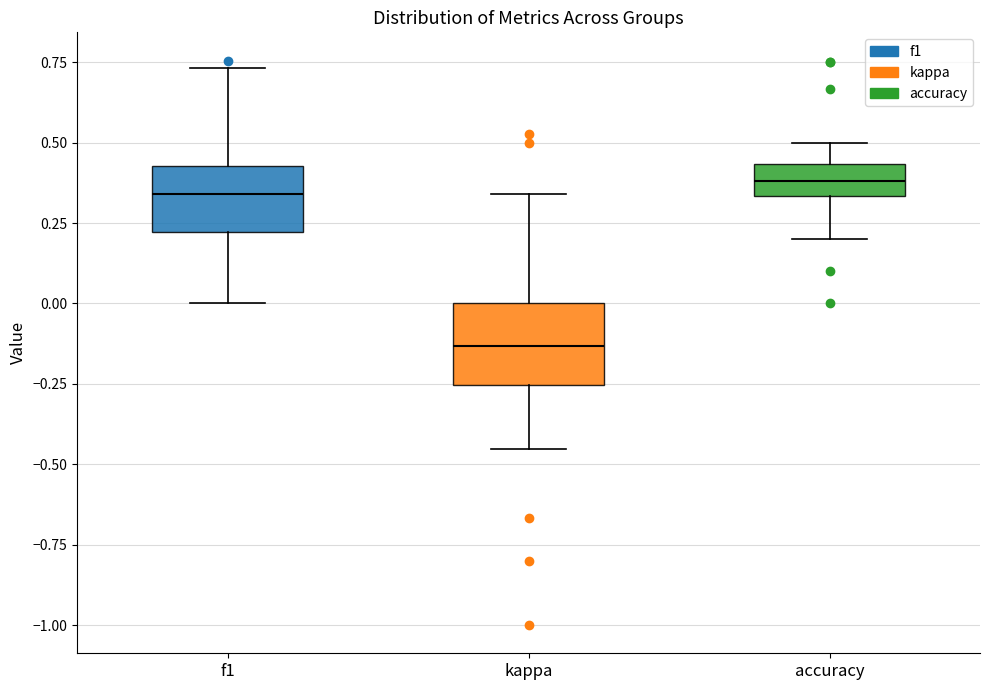

Reading left to right, read every box against the y-axis: the position of its median line, the range the box covers, and the ends of its whiskers. The values are not printed on the chart, so give them approximately, as read against the axis.

f1: median 0.35, box 0.20 to 0.45, whiskers 0.00 to 0.75
kappa: median -0.15, box -0.25 to 0.00, whiskers -0.45 to 0.35
accuracy: median 0.40, box 0.35 to 0.45, whiskers 0.20 to 0.50